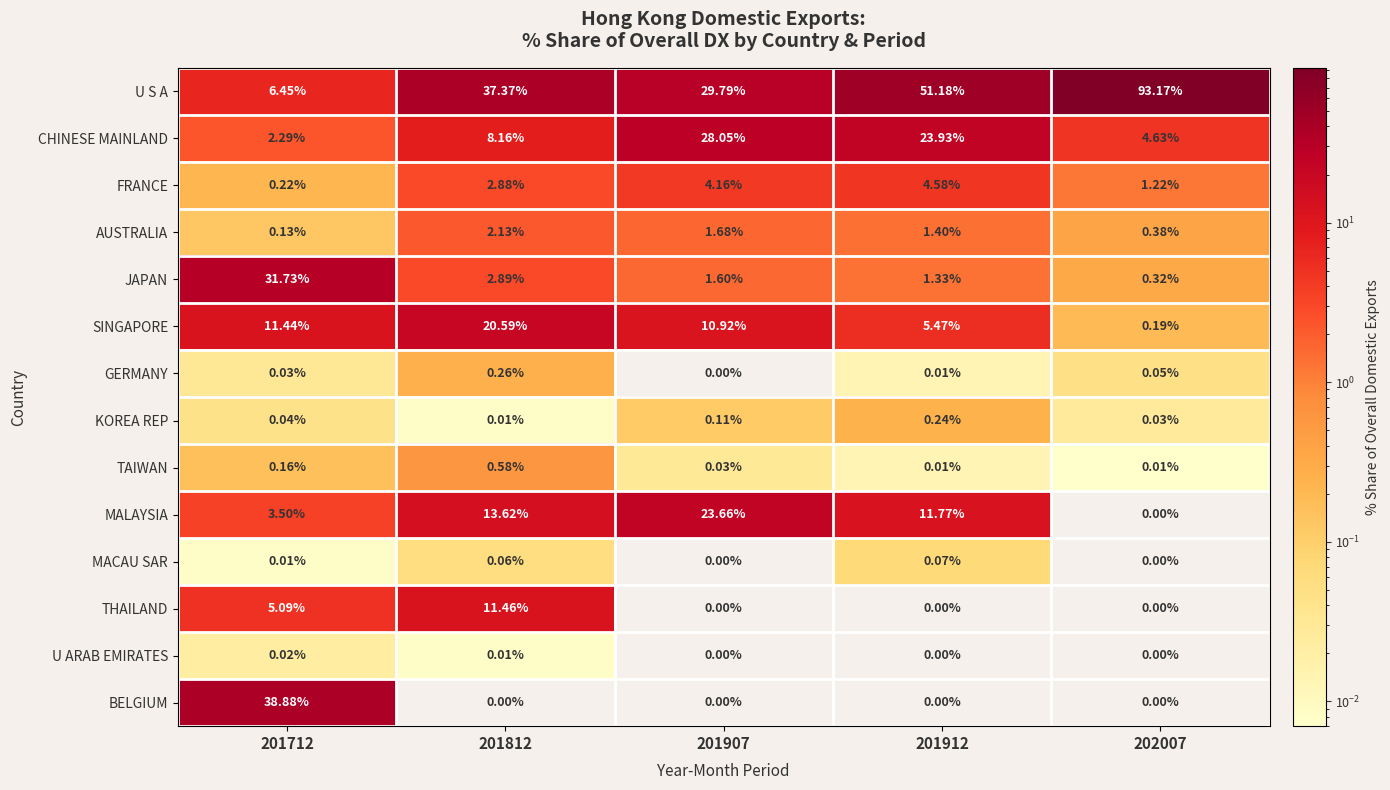

What is the spread (max minus min) of values at 201712?

38.9